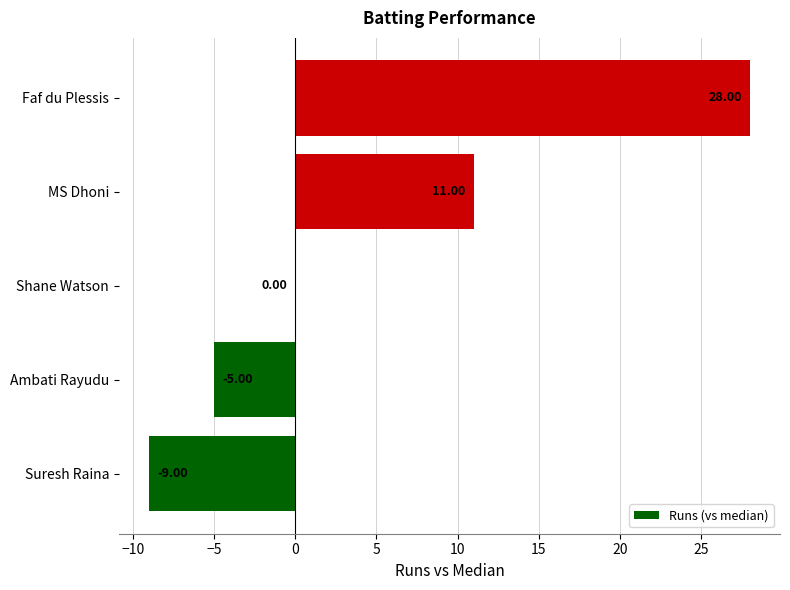

How many series are shown in this chart?

1